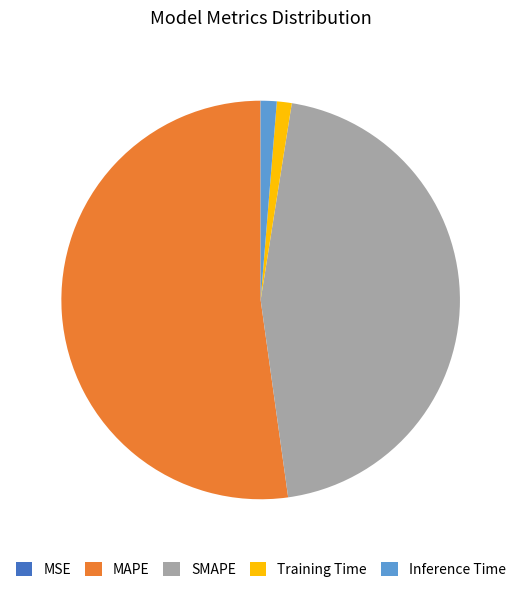

Which category has the biggest portion of the pie?

MAPE